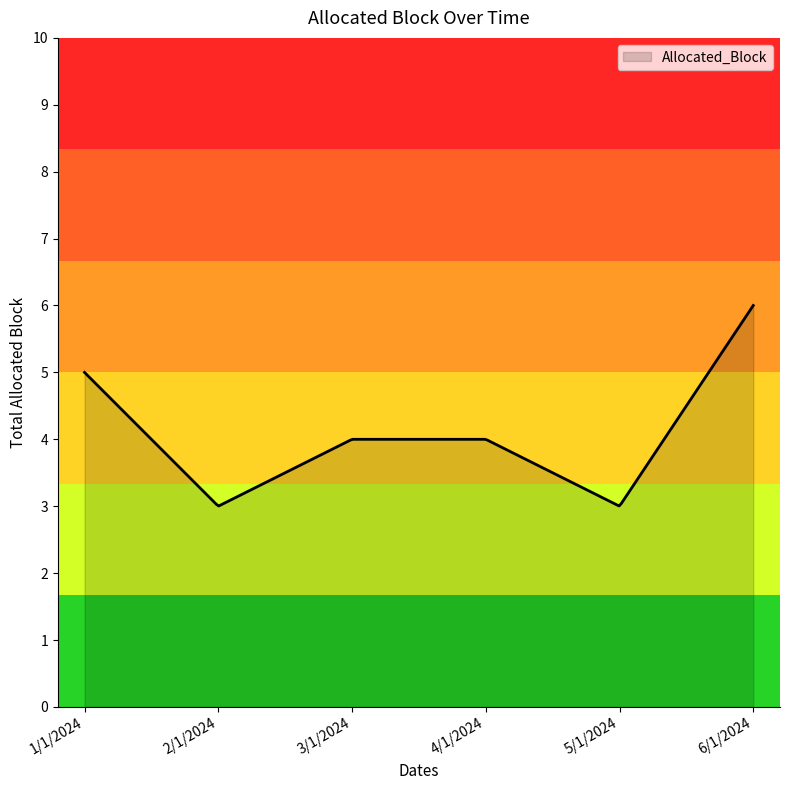

What is the difference between the maximum and minimum values?

3.0